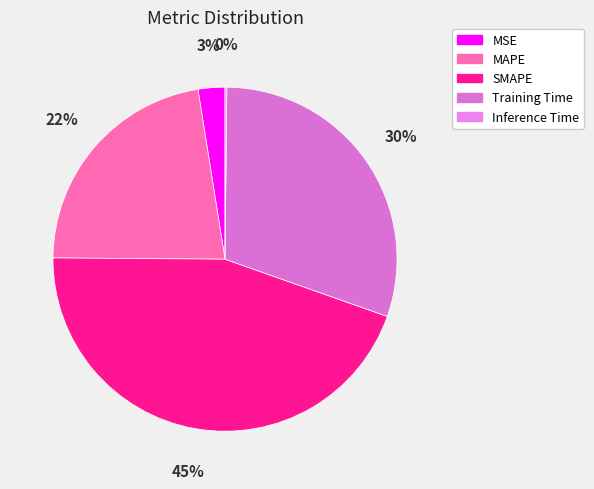

Rank the categories by value from lowest to highest.

Inference Time, MSE, MAPE, Training Time, SMAPE